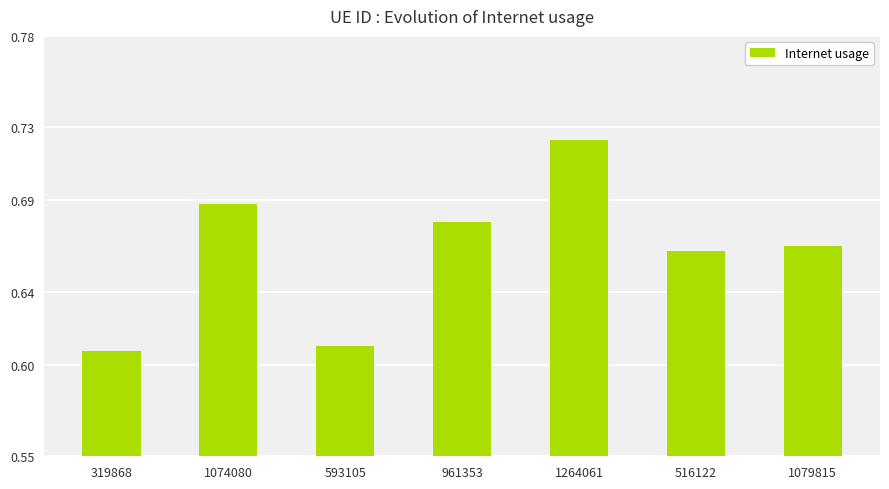

Which category has the highest value across all series?

1264061